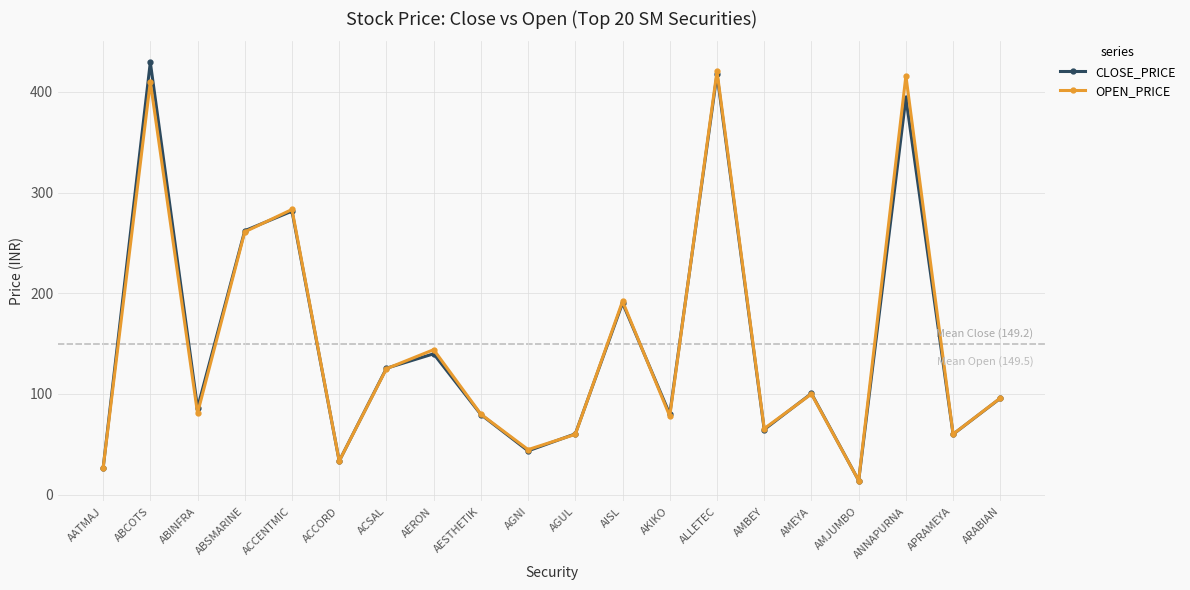

True or false: OPEN_PRICE has a value of 415.9 at ANNAPURNA.

True